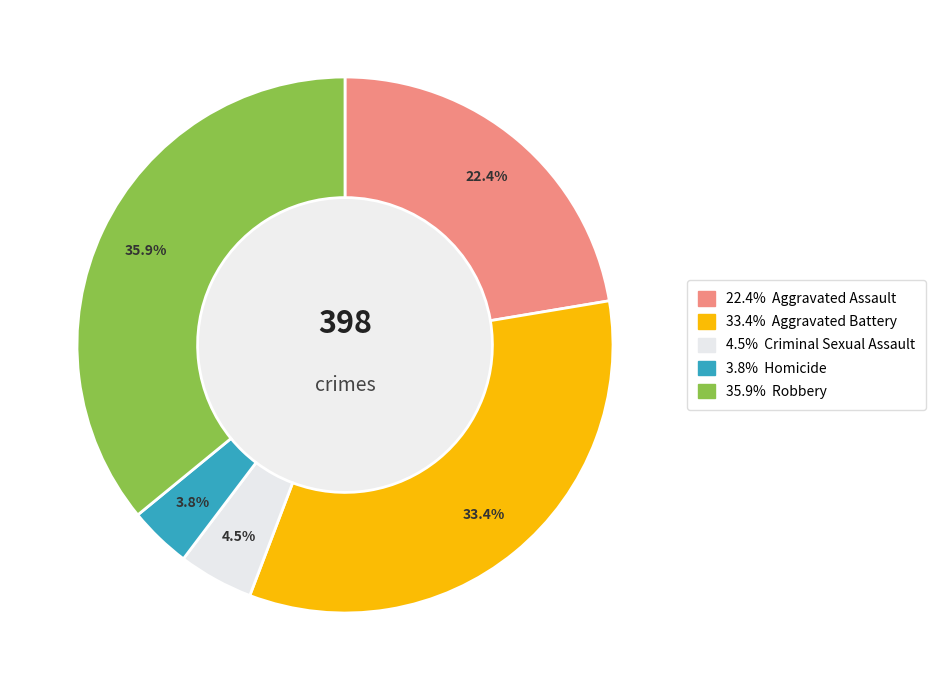

Is there any slice that represents more than half of the pie?

No